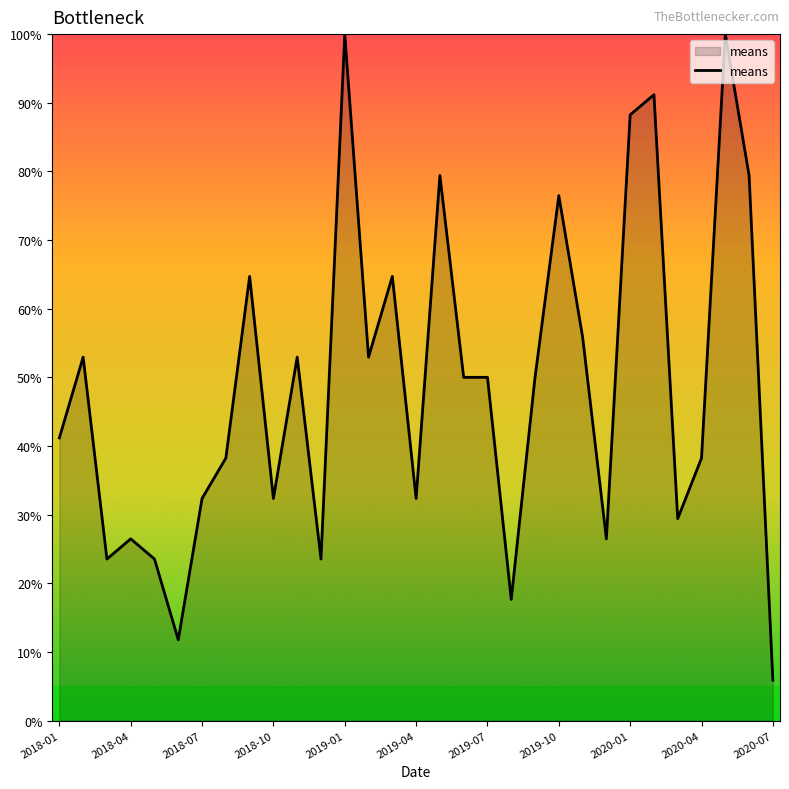

True or false: the data shows 32.4 at 2018-10.

True